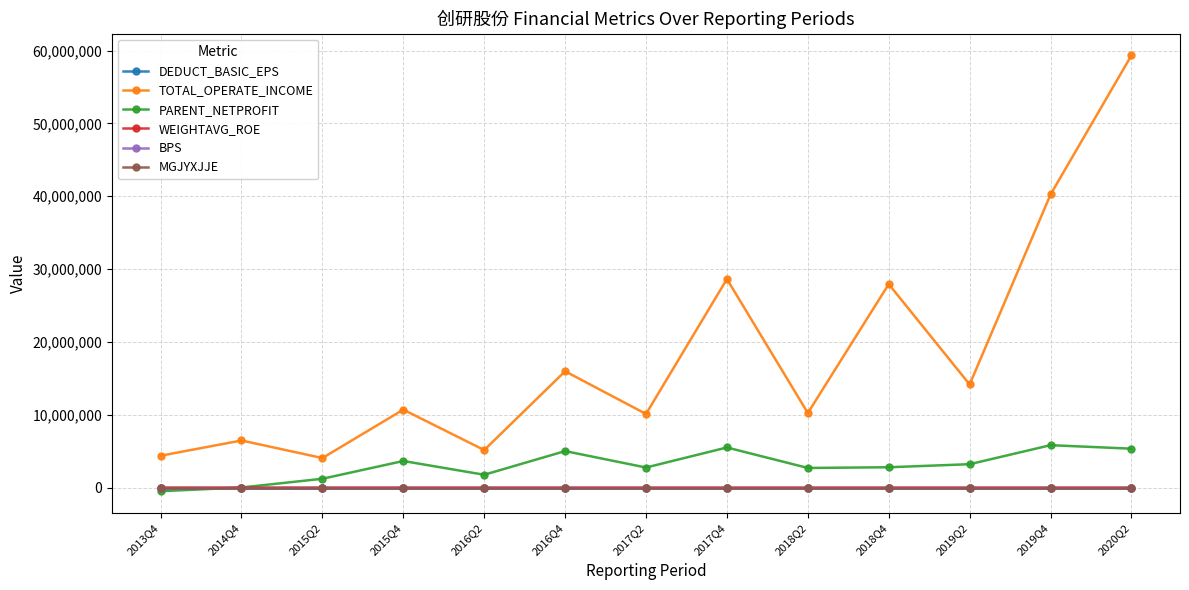

What are all the series names shown in the legend?

DEDUCT_BASIC_EPS, TOTAL_OPERATE_INCOME, PARENT_NETPROFIT, WEIGHTAVG_ROE, BPS, MGJYXJJE